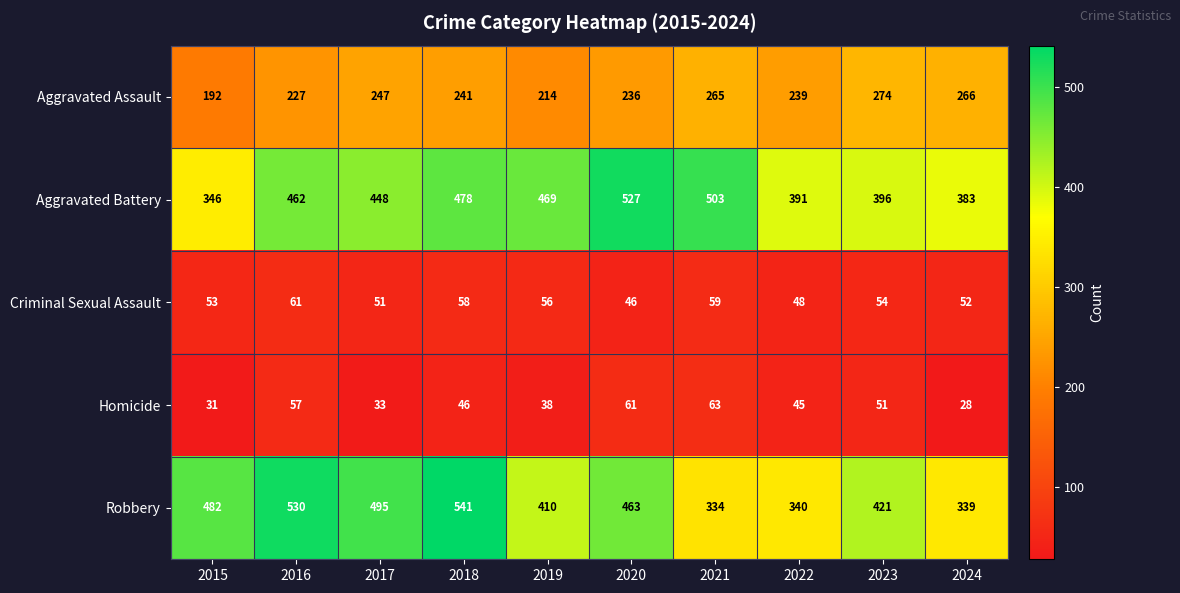

Where is Homicide nearest to the value 45?

2022